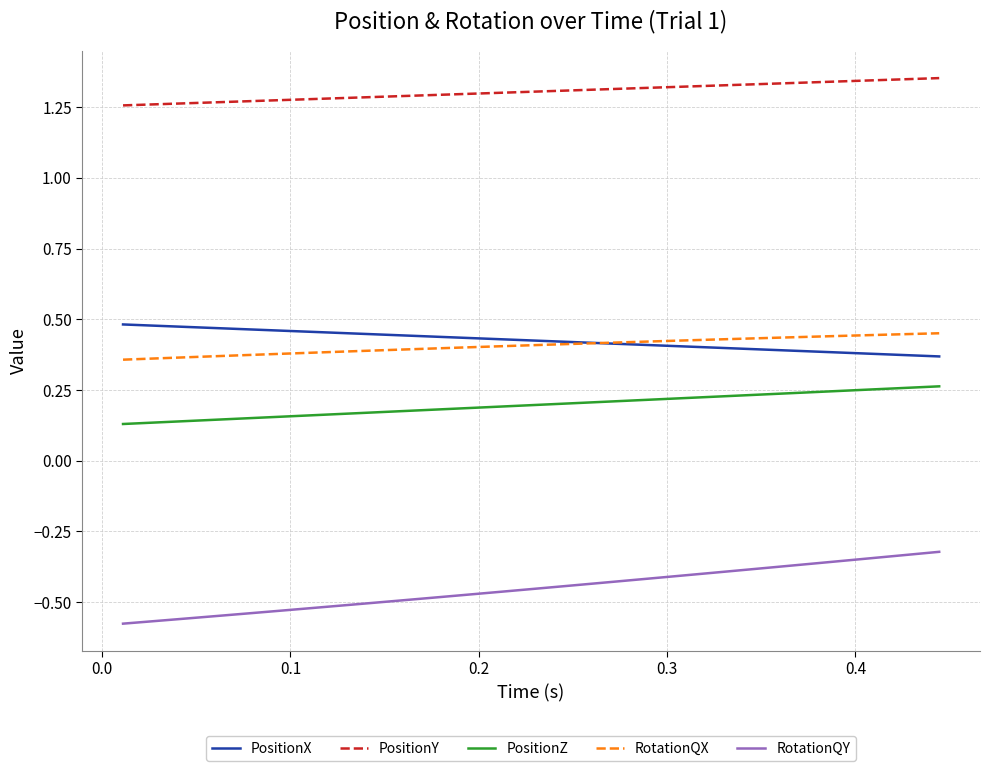

Does the chart have visible grid lines?

Yes